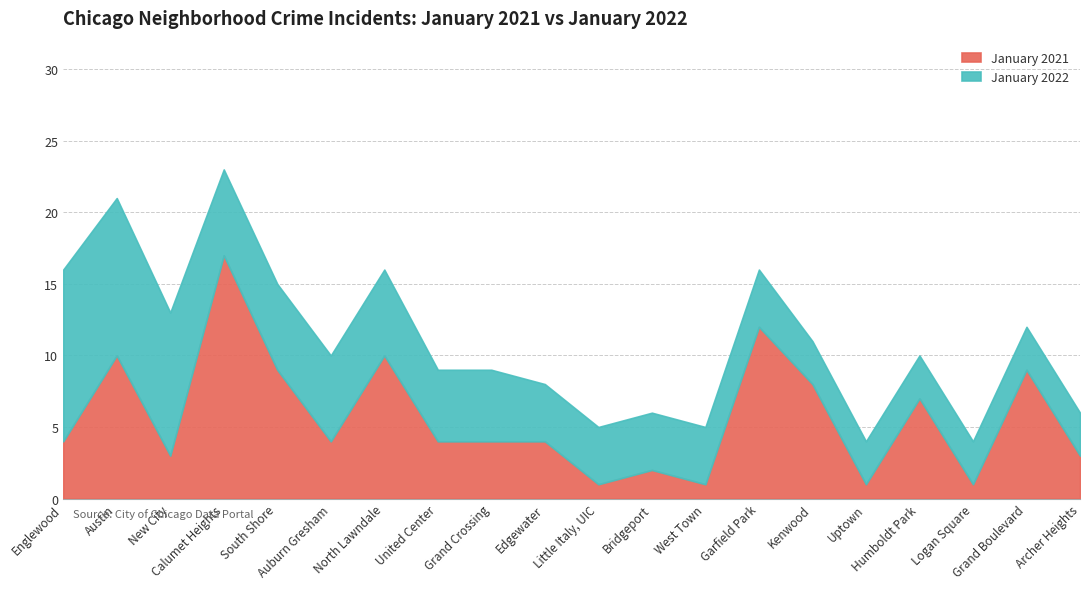

At Kenwood, list the series in order from smallest to largest.

January 2022, January 2021